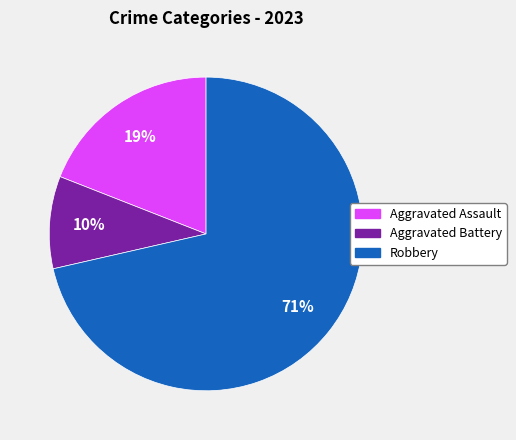

Rank the categories by value from highest to lowest.

Robbery, Aggravated Assault, Aggravated Battery